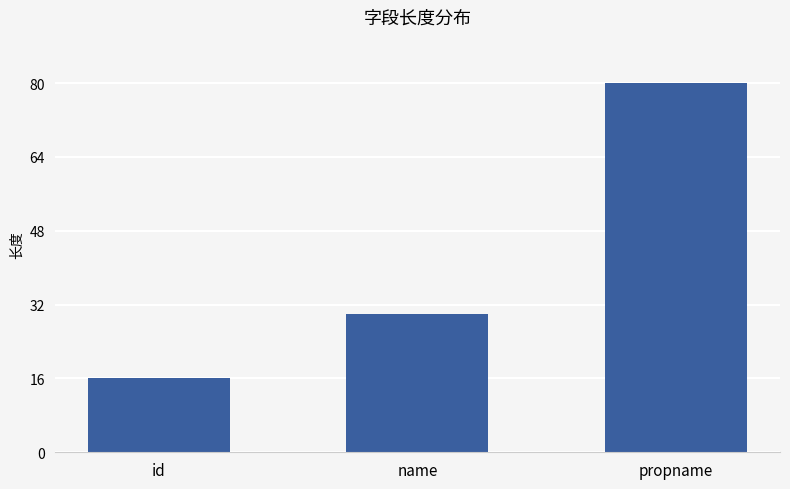

What is the difference between the values at name and propname?

50